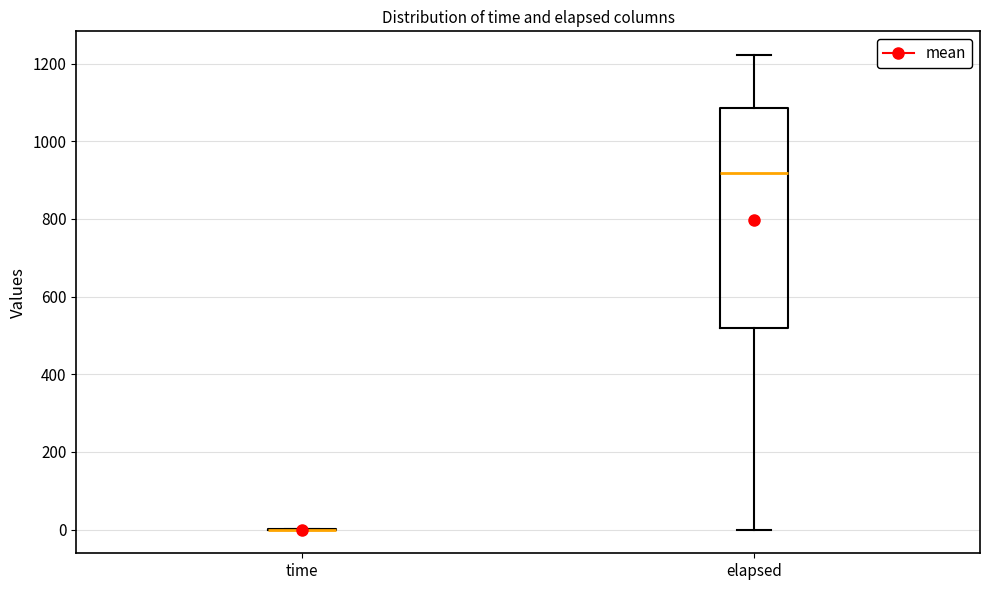

Reading left to right, transcribe this box plot: for each box, give where its median line is, the range the box spans, and where its two whiskers end, as read against the y-axis. The values are not printed on the chart, so give them approximately, as read against the axis.

time: box collapsed to a line at 0, whiskers 0 to 0
elapsed: median 920, box 520 to 1080, whiskers 0 to 1220